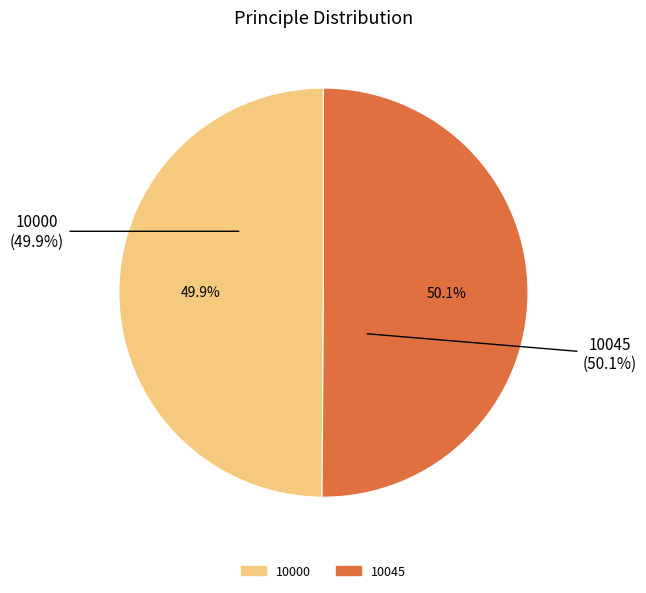

Is it true that 10000 is 61% of the pie?

False